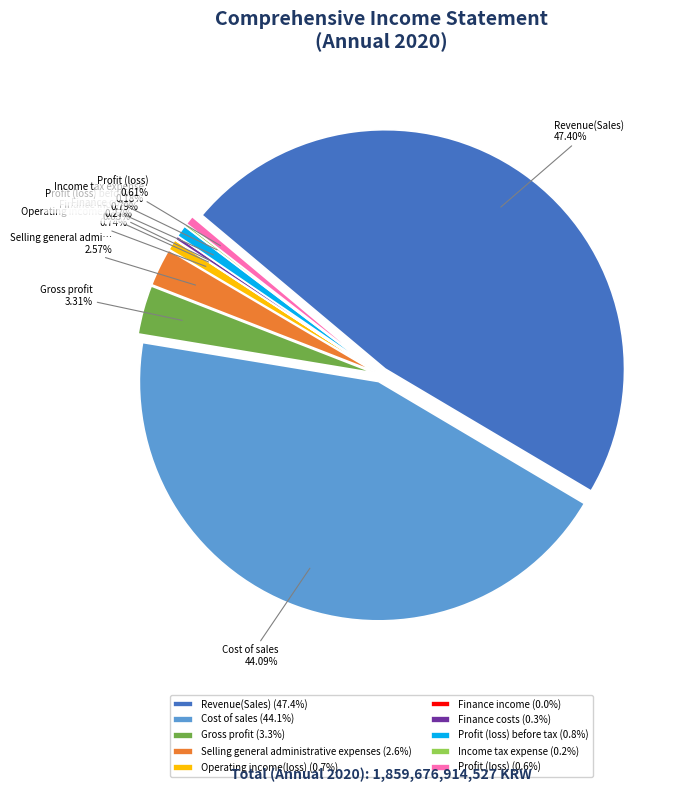

The Selling general administrative expenses slice represents 3% of the pie. True or false?

True